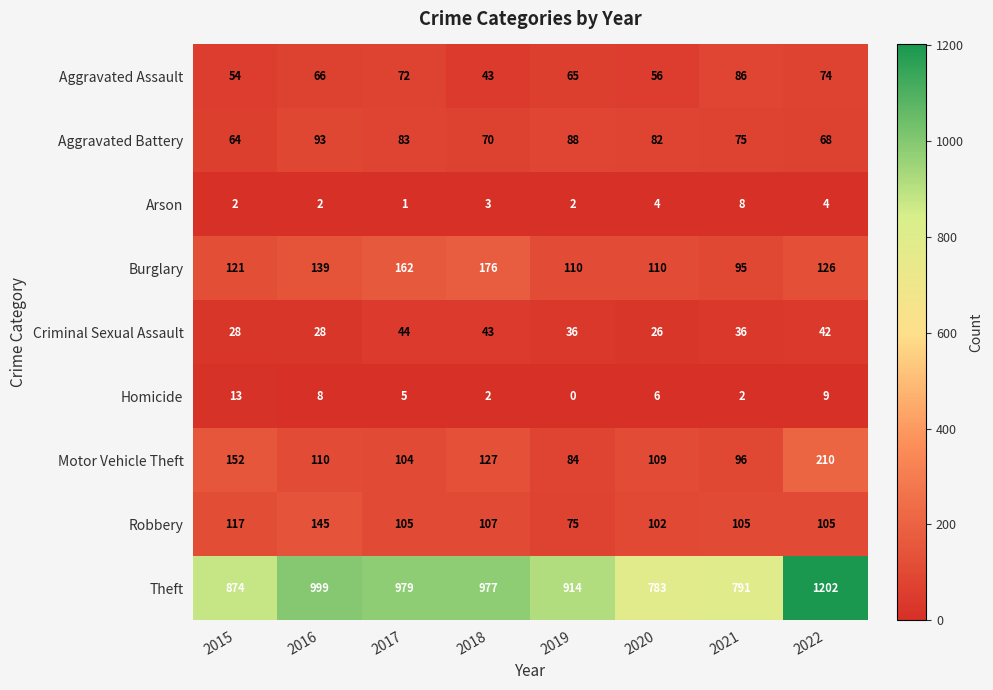

Rank the series by their maximum value, from lowest to highest.

Arson, Homicide, Criminal Sexual Assault, Aggravated Assault, Aggravated Battery, Robbery, Burglary, Motor Vehicle Theft, Theft